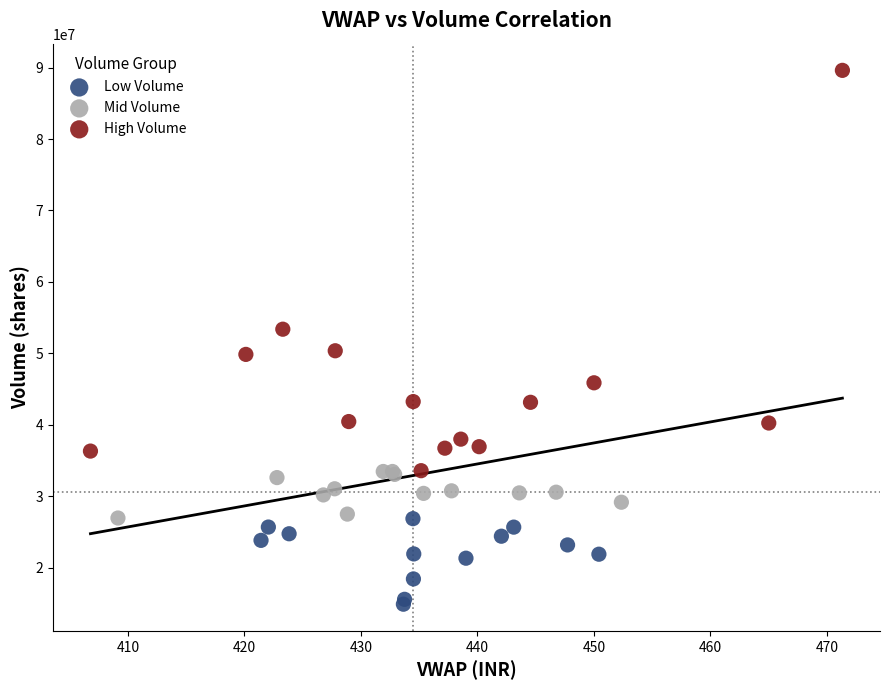

Which series contains the lowest Y value?

Low Volume